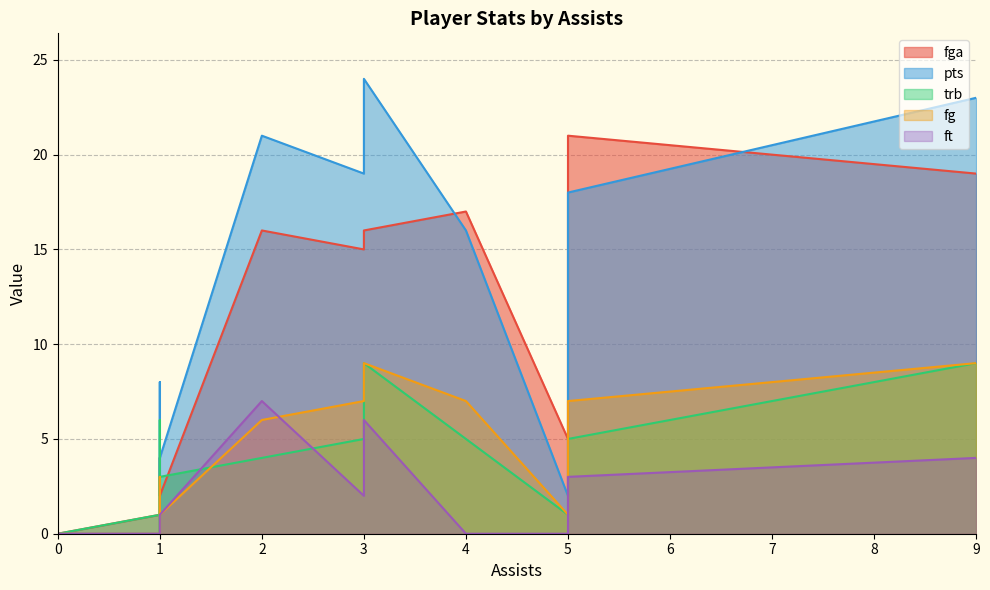

Where is trb nearest to the value 4?

2